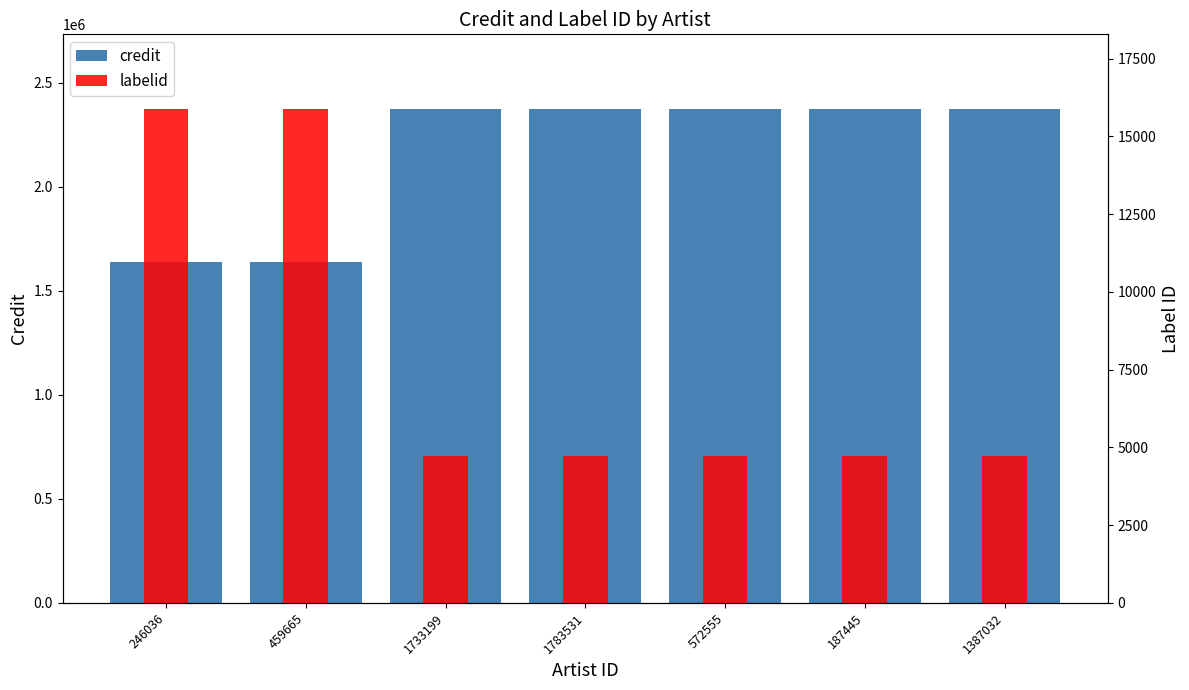

What is the total value across all series at 459665?

1654726